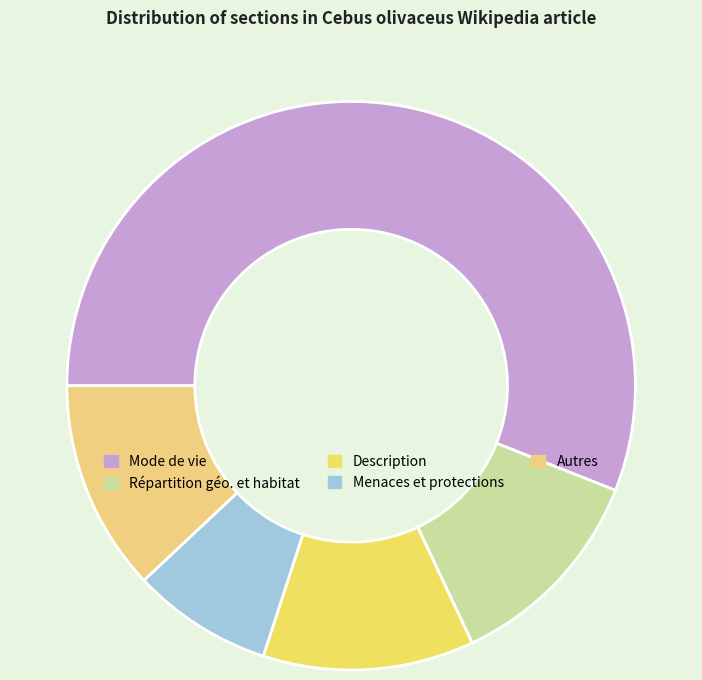

How many slices are in this pie chart?

5